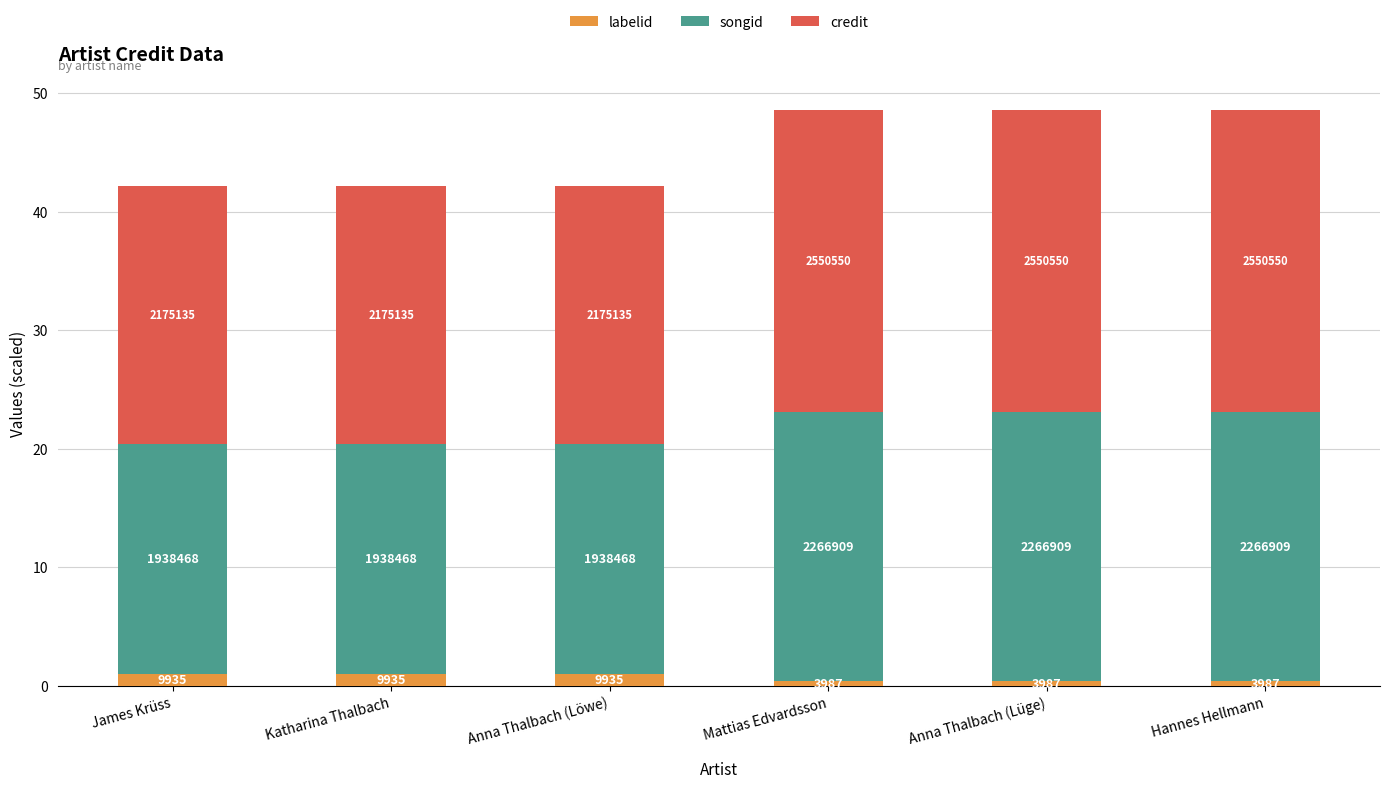

What is the value of the labelid bar at the 6th from the left?

0.4